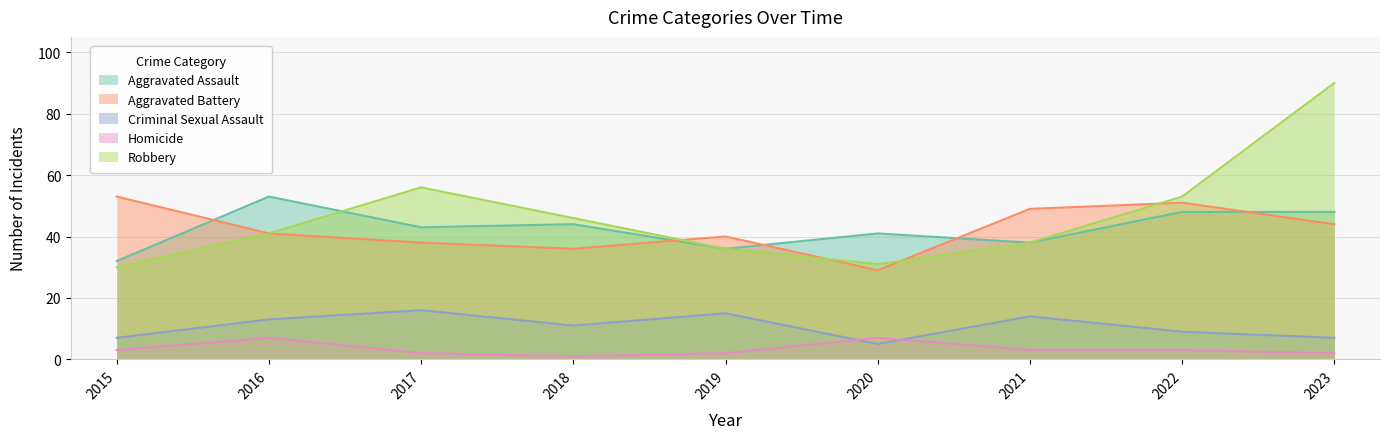

Rank the series by their maximum value, from highest to lowest.

Robbery, Aggravated Assault, Aggravated Battery, Criminal Sexual Assault, Homicide